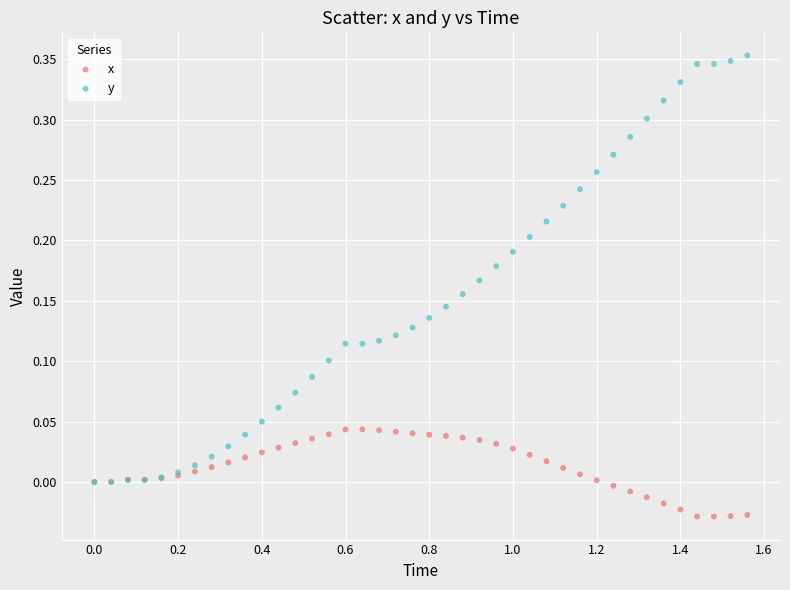

What are all the series names shown in the legend?

x, y